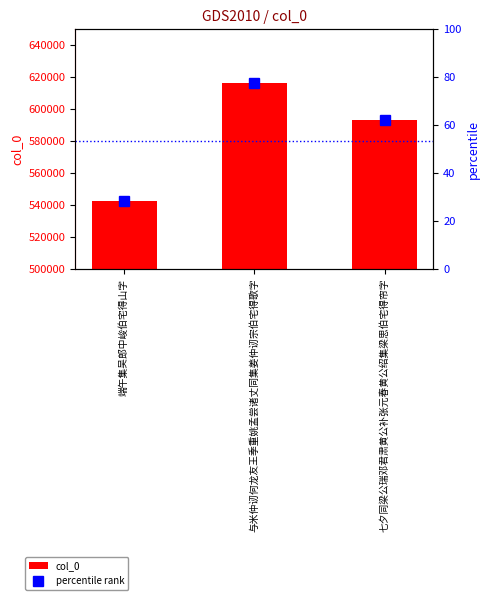

How many bars are there in total?

3